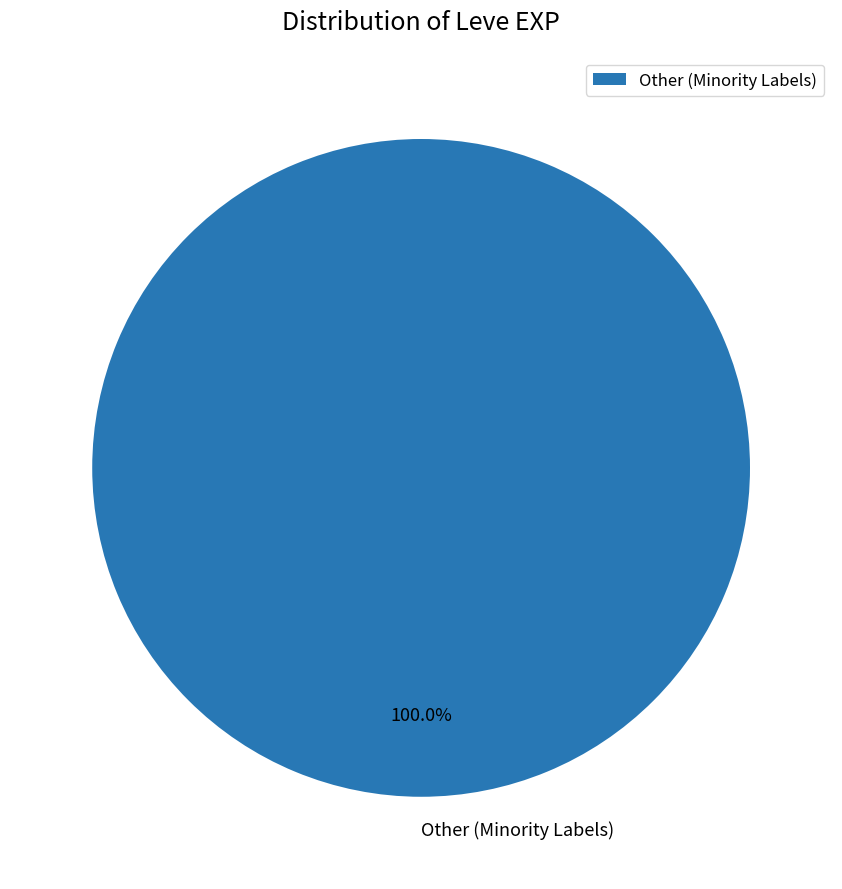

What is the majority slice?

Other (Minority Labels)